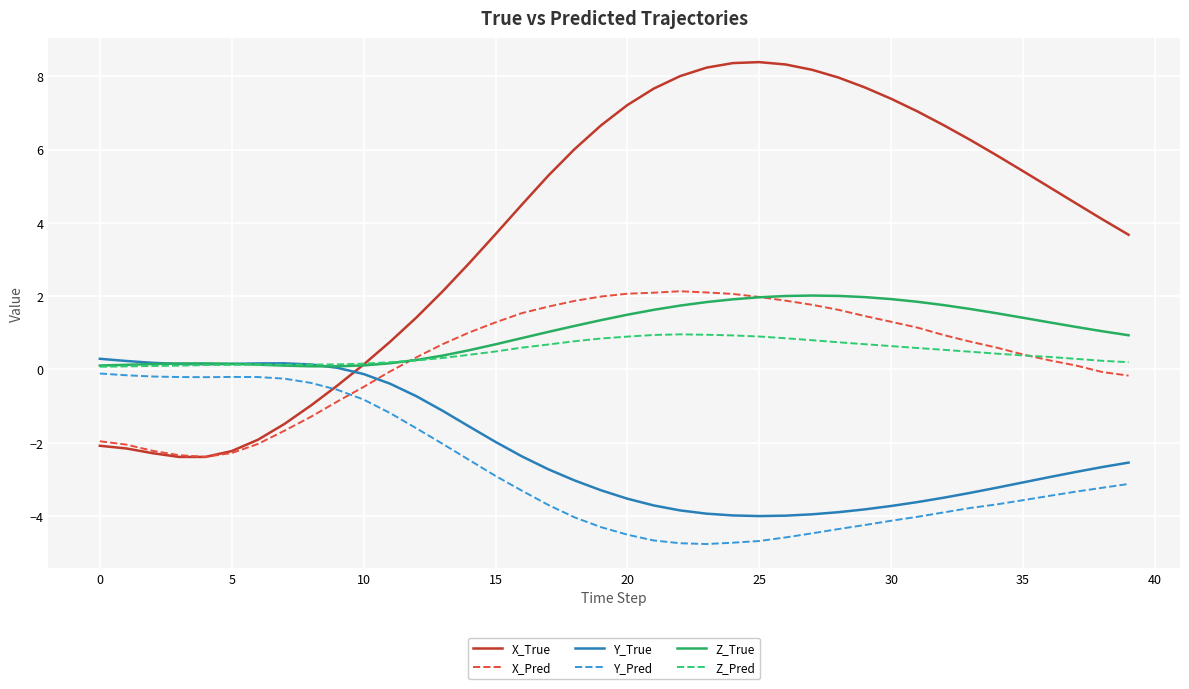

Which series has the widest spread of values?

X_True